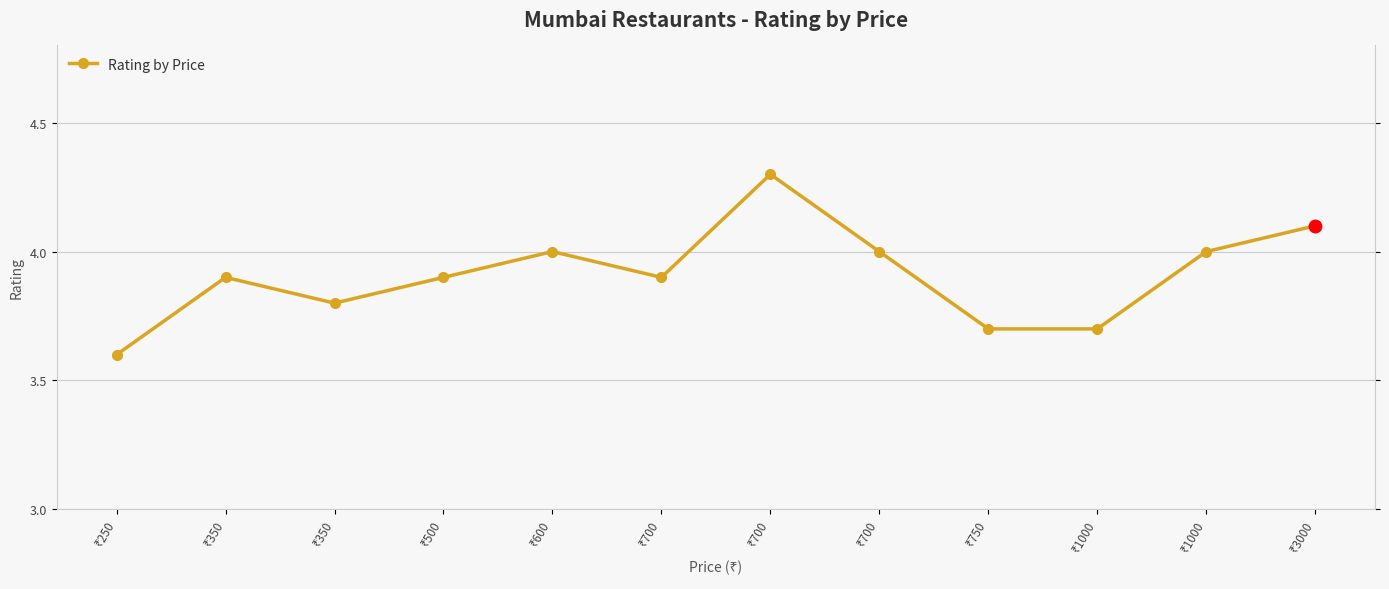

List the labels in order of value, largest first.

₹700, ₹3000, ₹600, ₹700, ₹1000, ₹350, ₹500, ₹700, ₹350, ₹750, ₹1000, ₹250